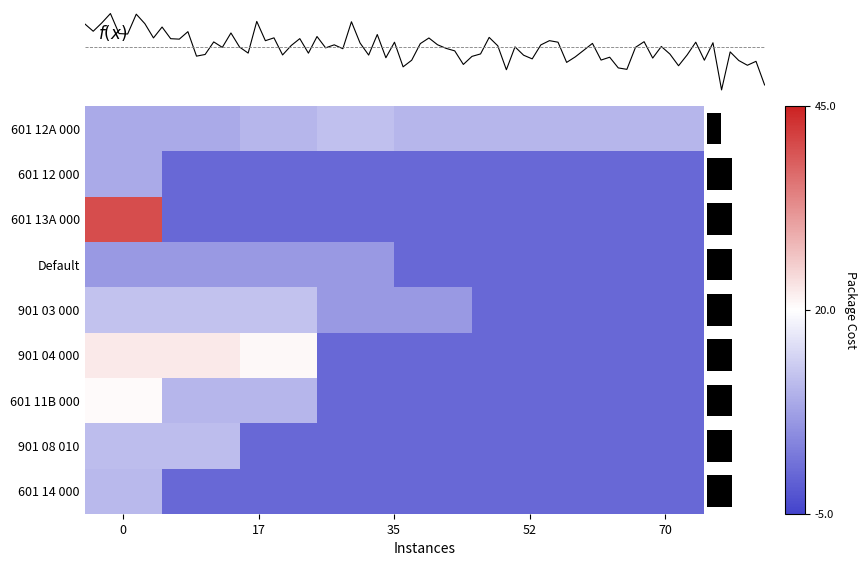

Is the value of 601 11B 000 at Item 2 greater than the value of 601 12A 000 at Item 7?

No